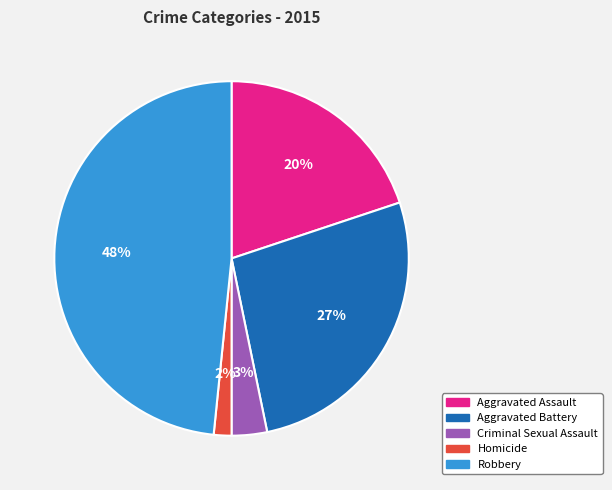

Count the number of slices in the pie.

5